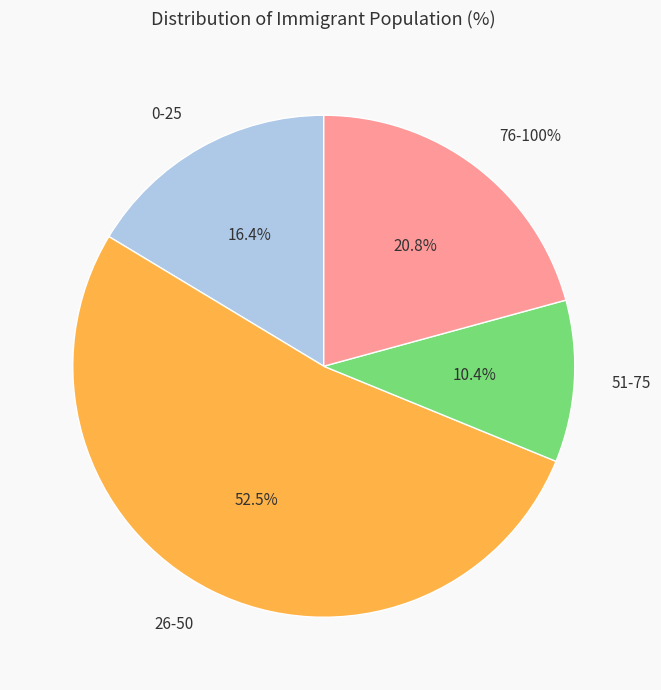

Does 04:00 account for over 50% of the chart?

No